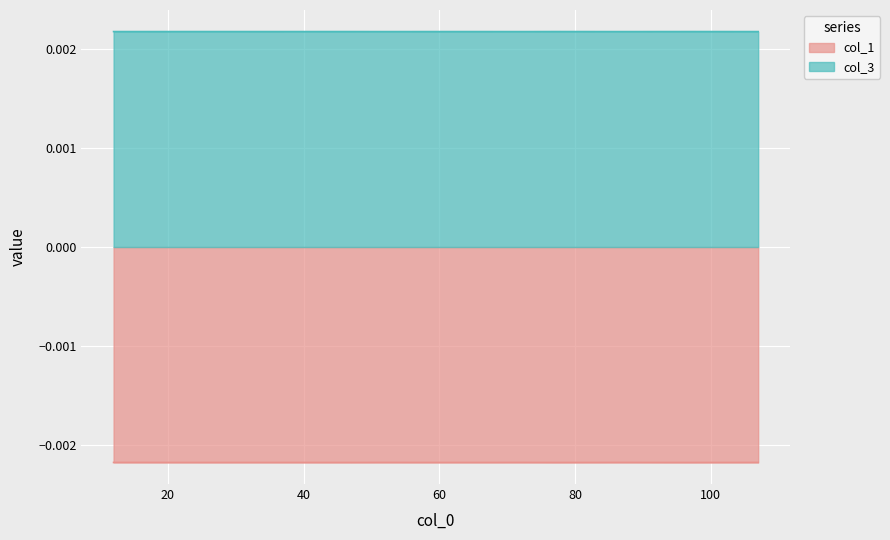

True or false: col_3 and col_1 intersect in this chart.

False